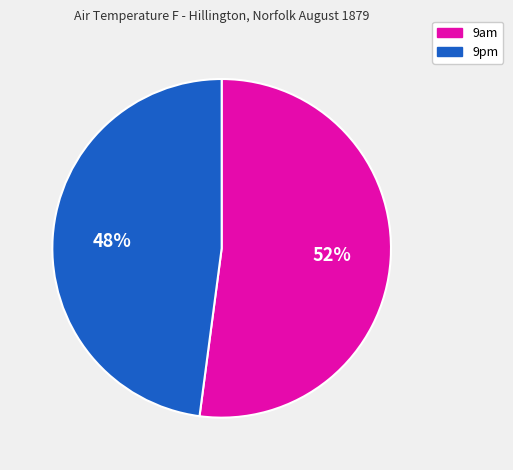

What percentage is the 9am slice, to the nearest percent?

52%